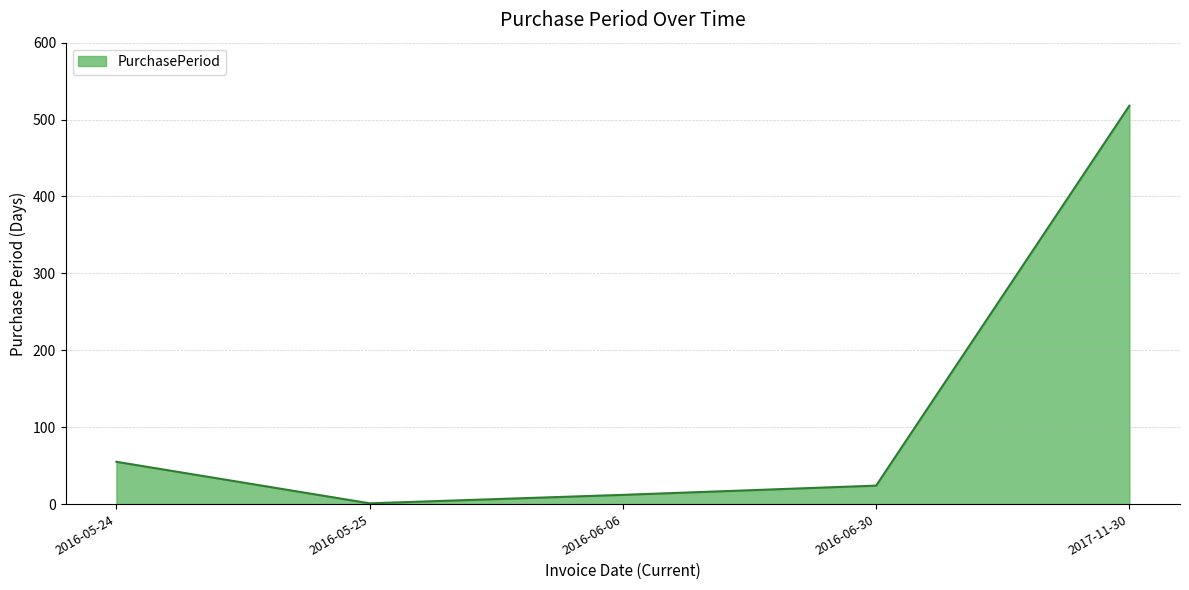

Which label corresponds to the smallest value in the chart?

2016-05-25